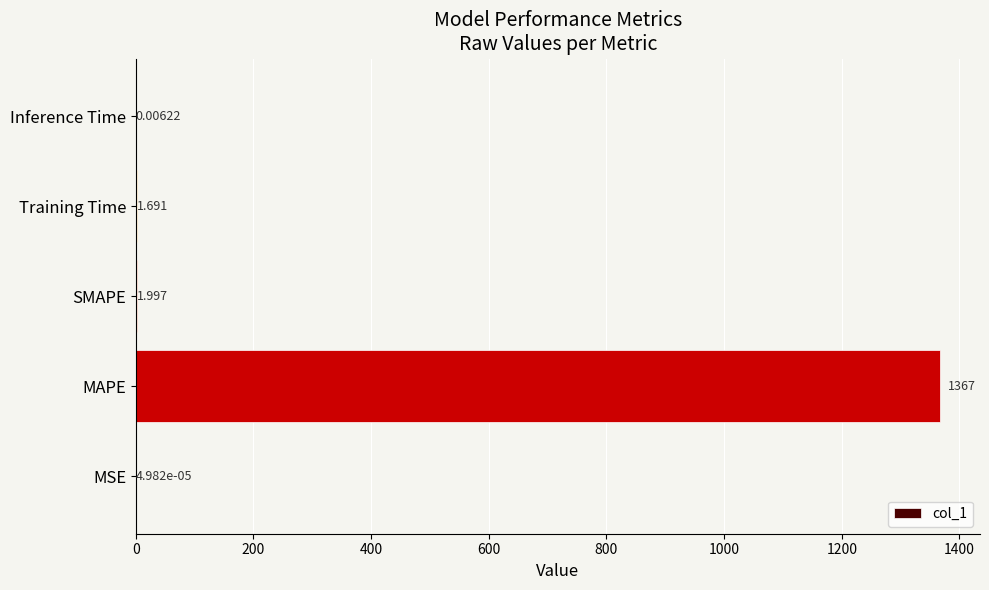

Where is the data nearest to the value 683?

SMAPE